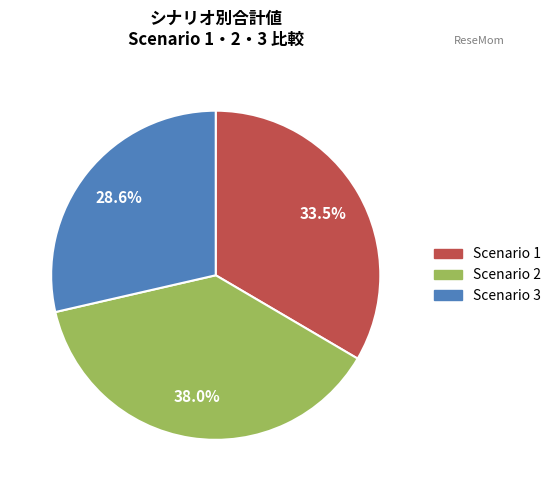

How many slices are in this pie chart?

3